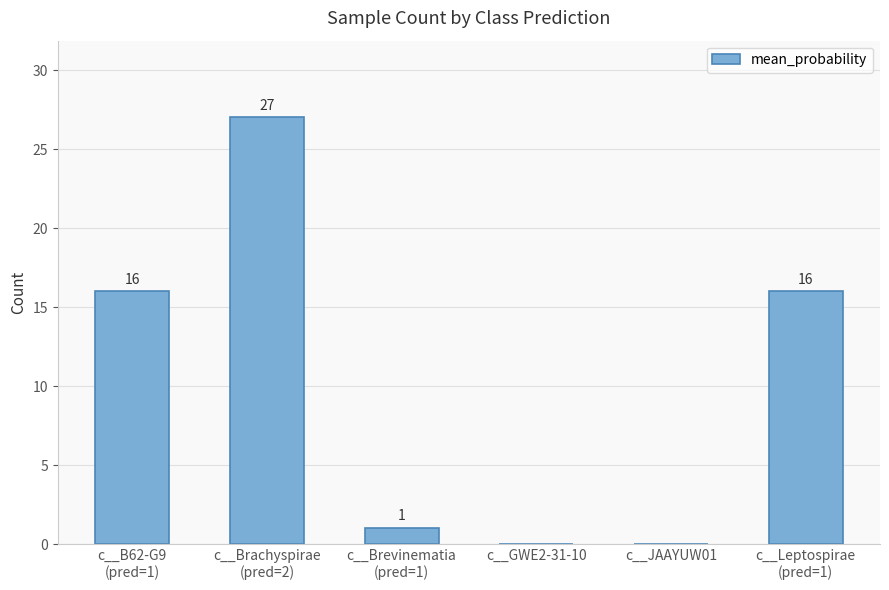

The value at c__Leptospirae
(pred=1) is 16. True or false?

True